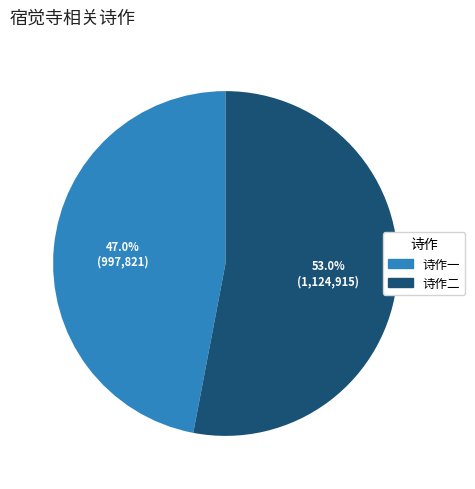

Is there any slice that represents more than half of the pie?

Yes